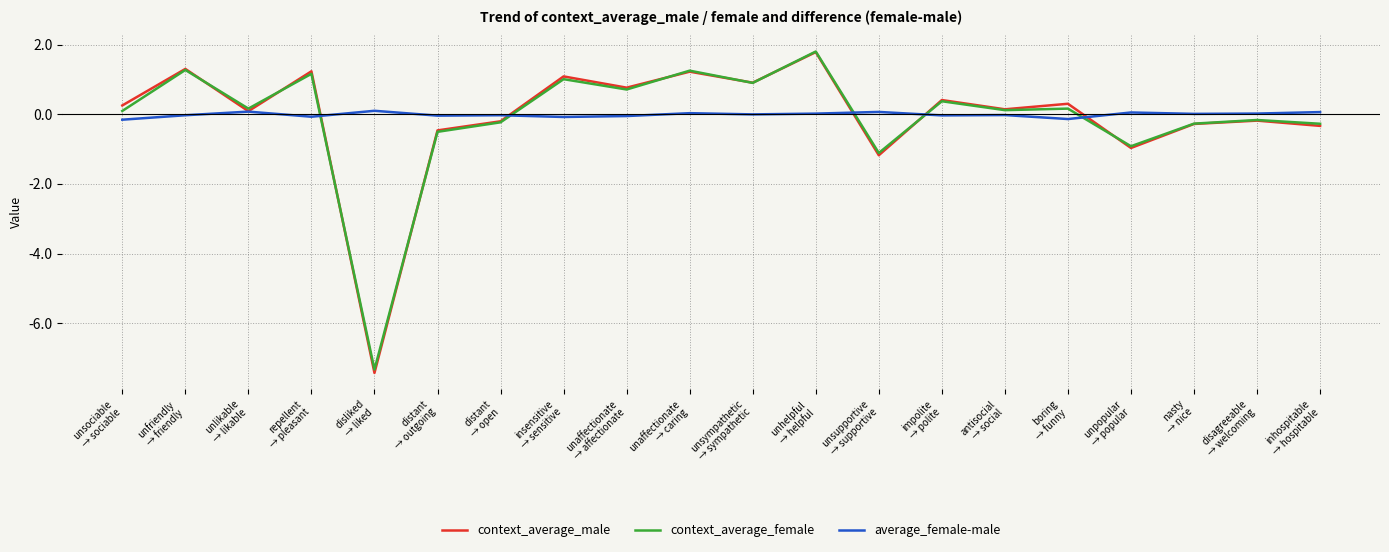

What is the sum of the average_female-male values at boring
→ funny and inhospitable
→ hospitable?

-0.1